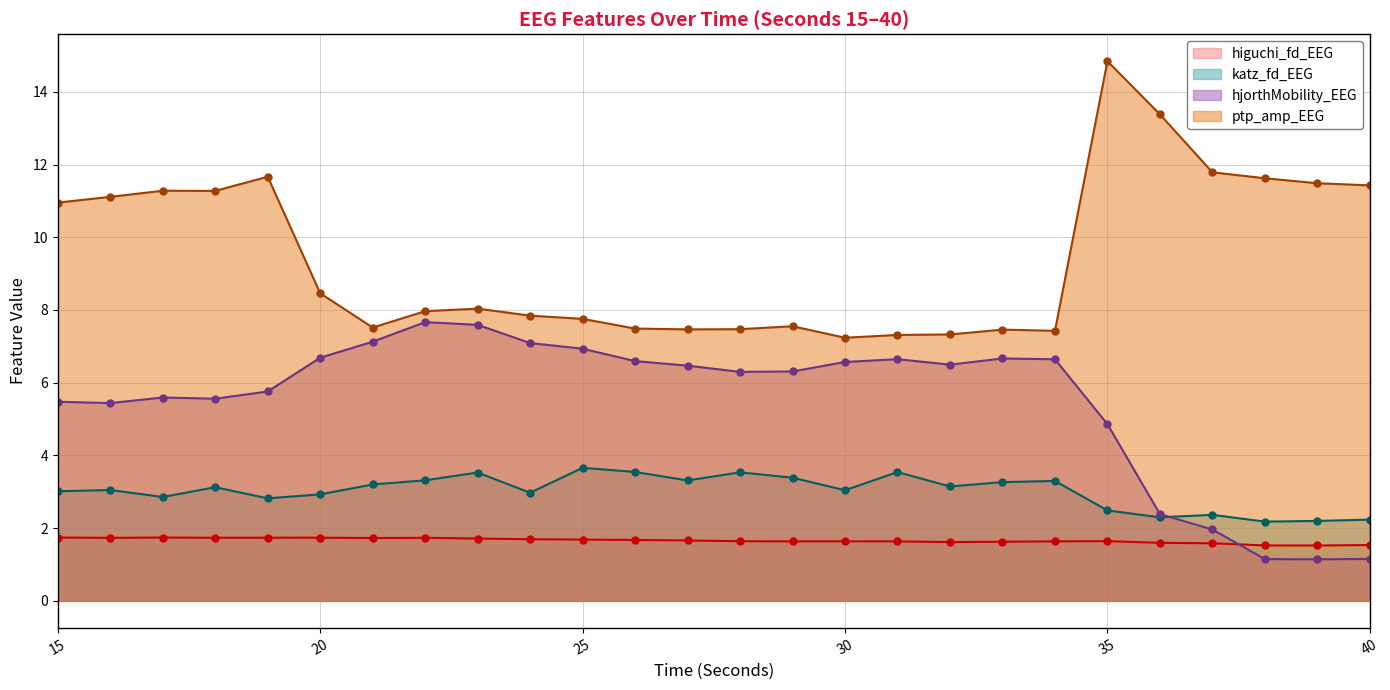

How many lines are shown in the chart?

4